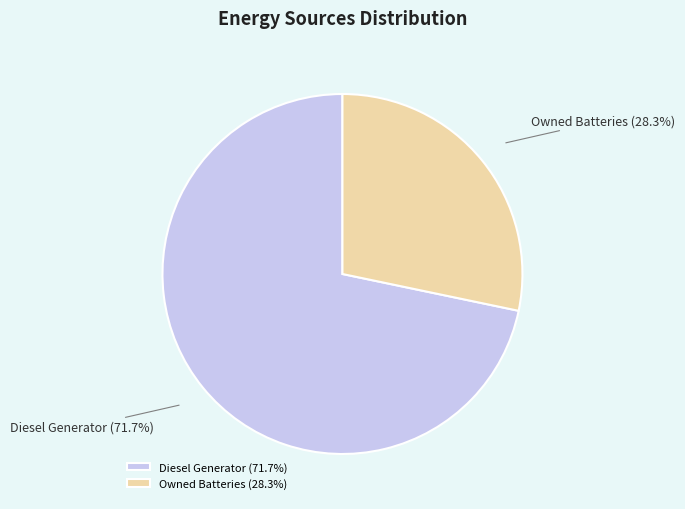

Count the number of slices in the pie.

2